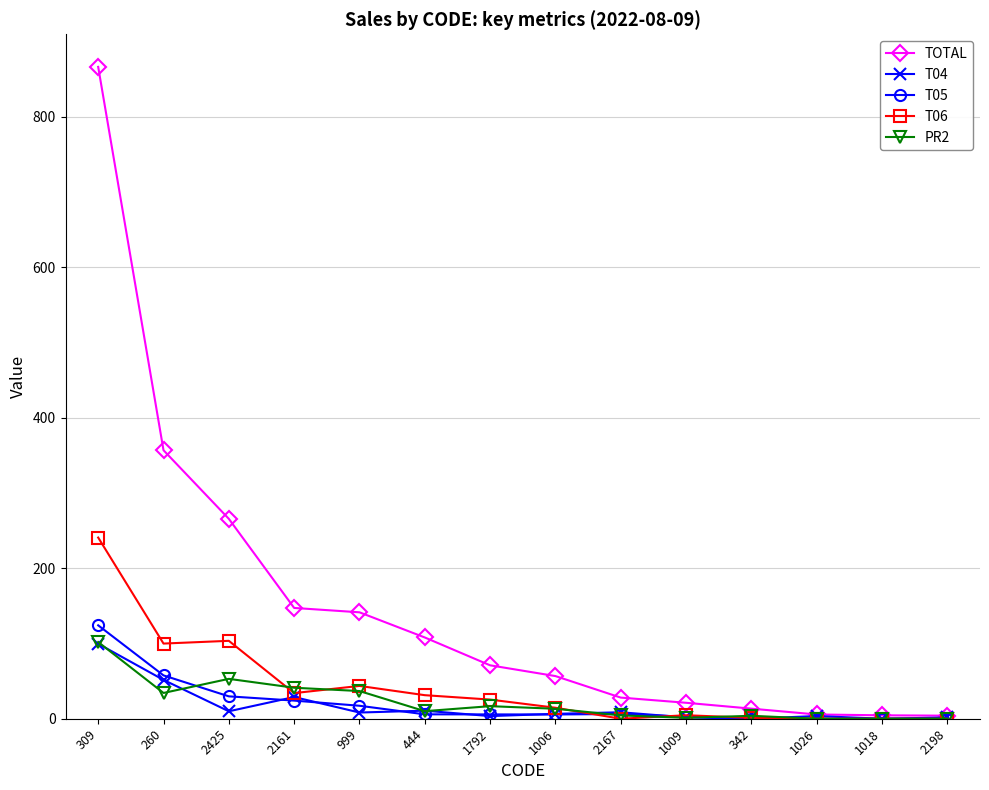

Is it true that T04 equals 0.0 at 342?

True